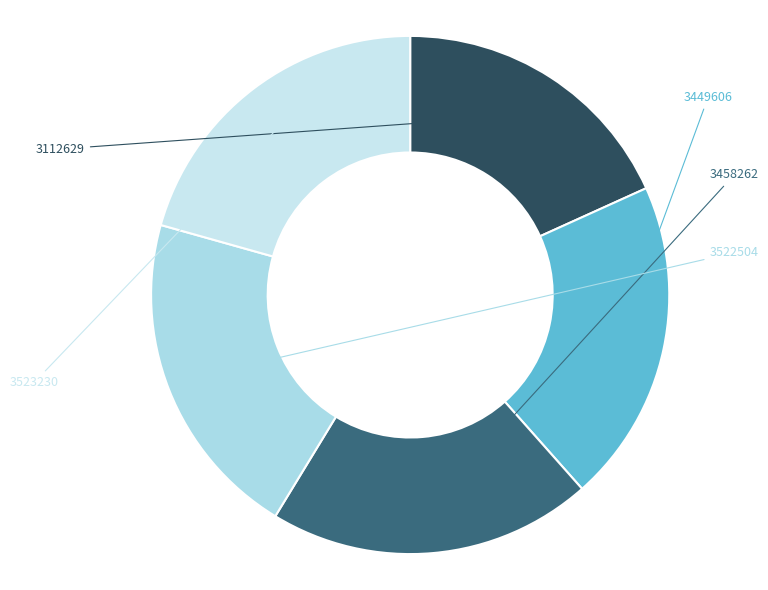

How many slices are in this pie chart?

5